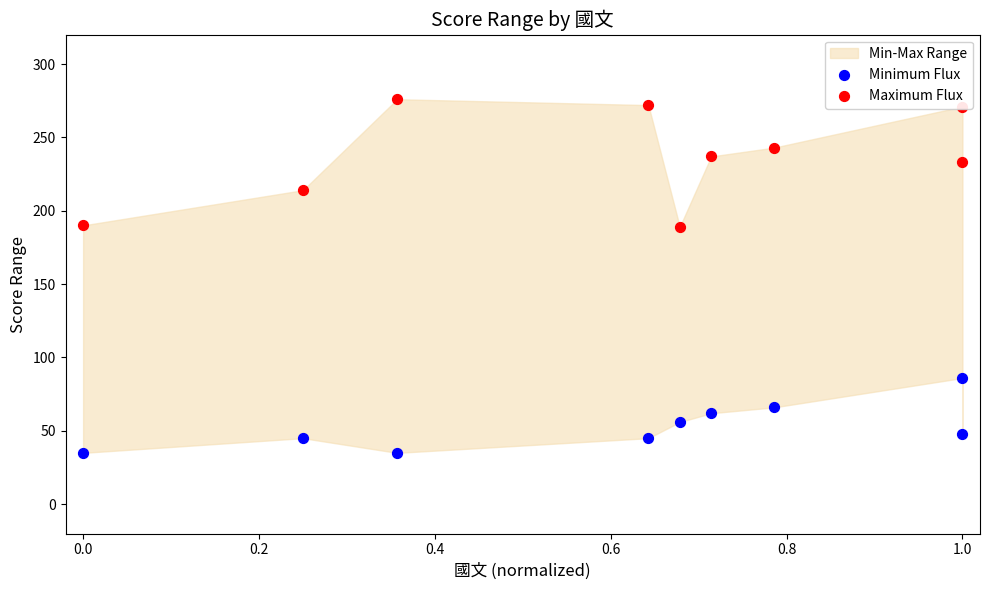

Which series has the largest Y range (max minus min)?

Maximum Flux